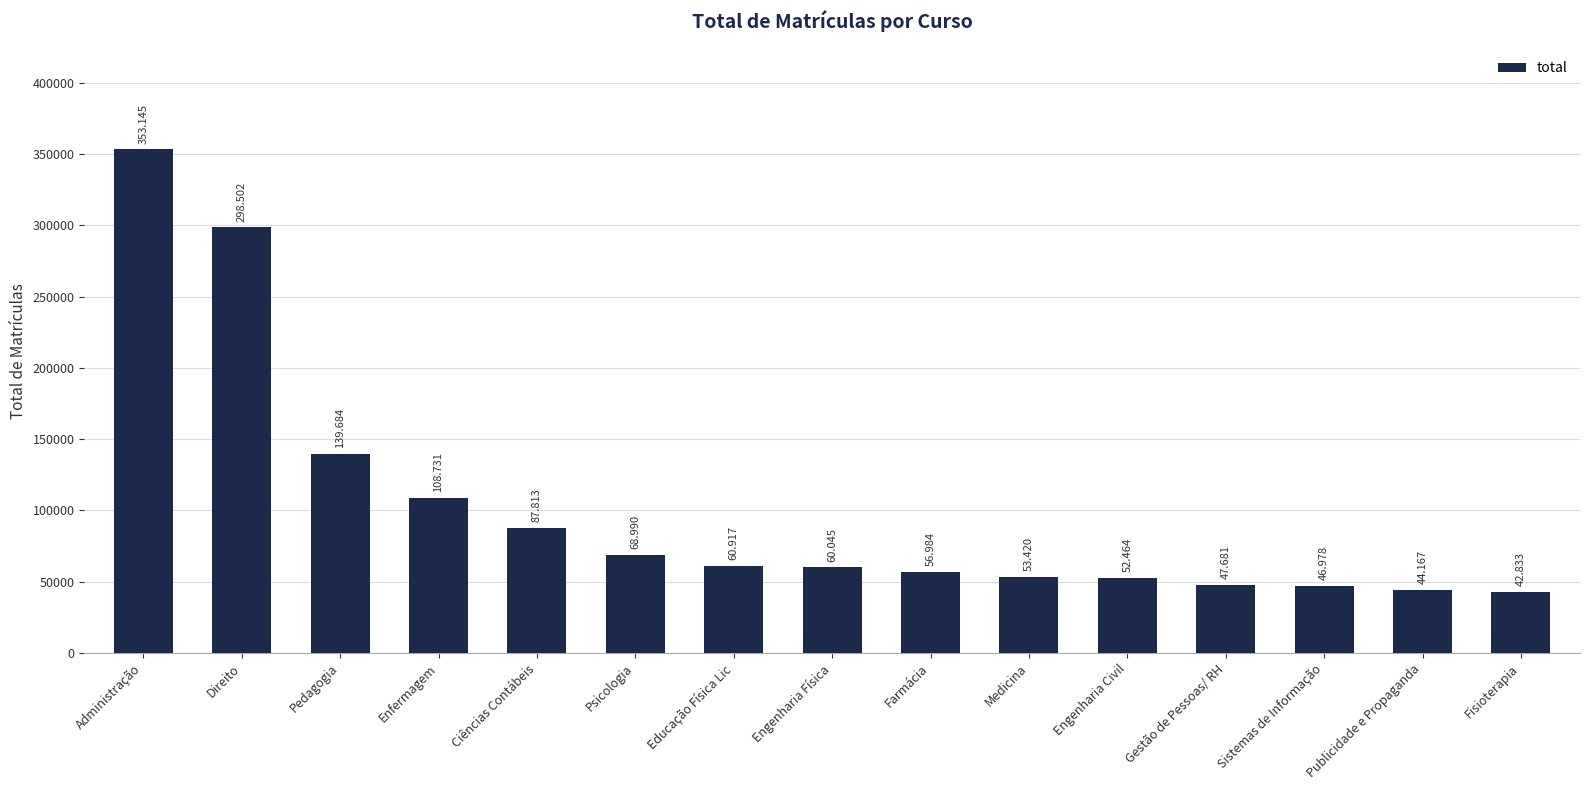

List the labels in order of value, largest first.

Administração, Direito, Pedagogia, Enfermagem, Ciências Contábeis, Psicologia, Educação Física Lic, Engenharia Física, Farmácia, Medicina, Engenharia Civil, Gestão de Pessoas/ RH, Sistemas de Informação, Publicidade e Propaganda, Fisioterapia